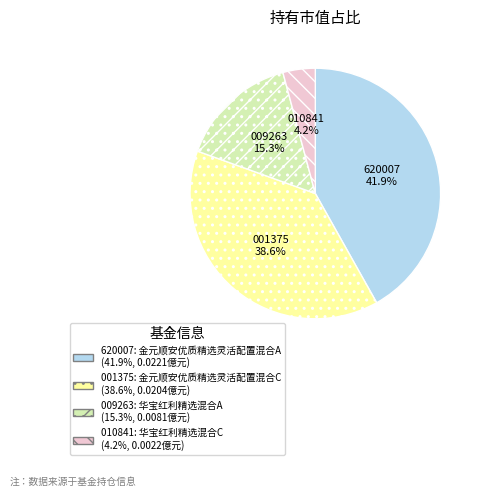

Is there any slice that represents more than half of the pie?

No